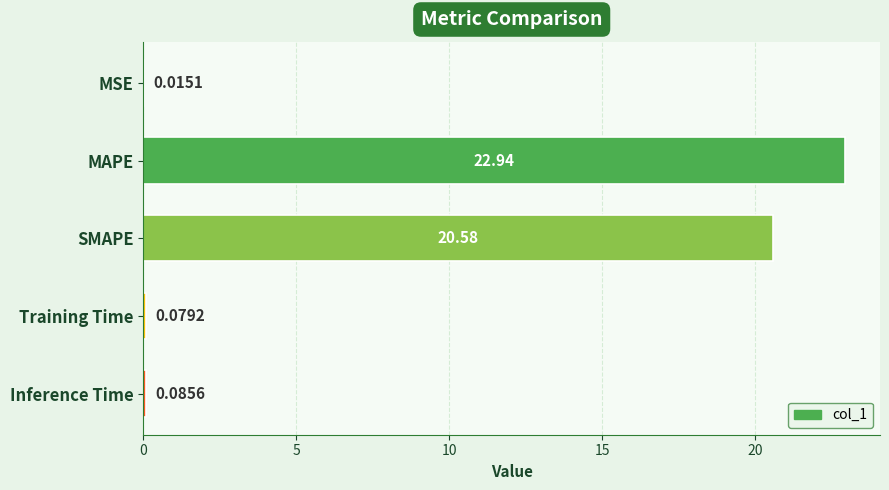

Which label corresponds to the largest value in the chart?

MAPE